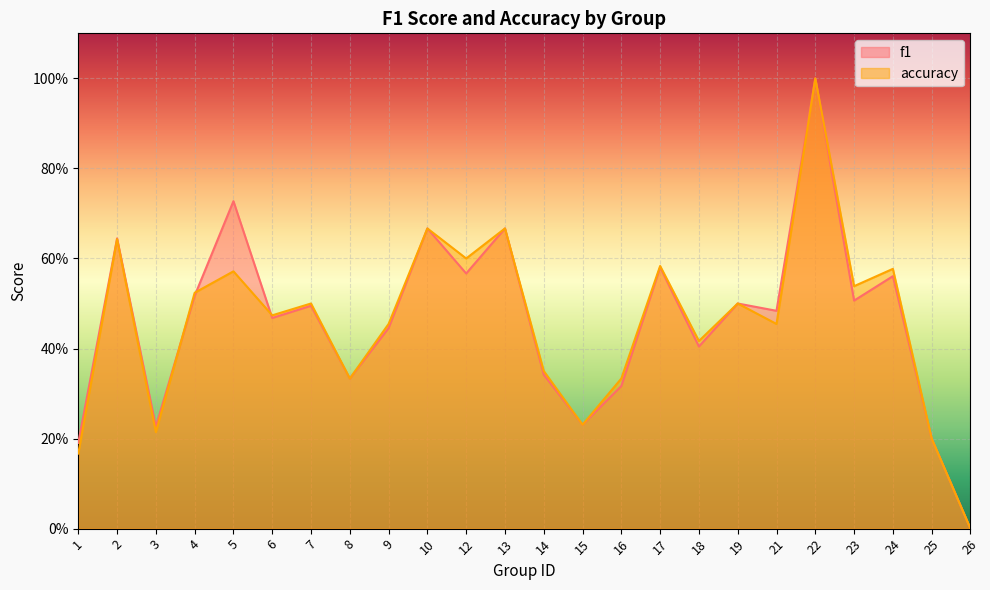

Rank the series at 18 from lowest to highest value.

f1, accuracy